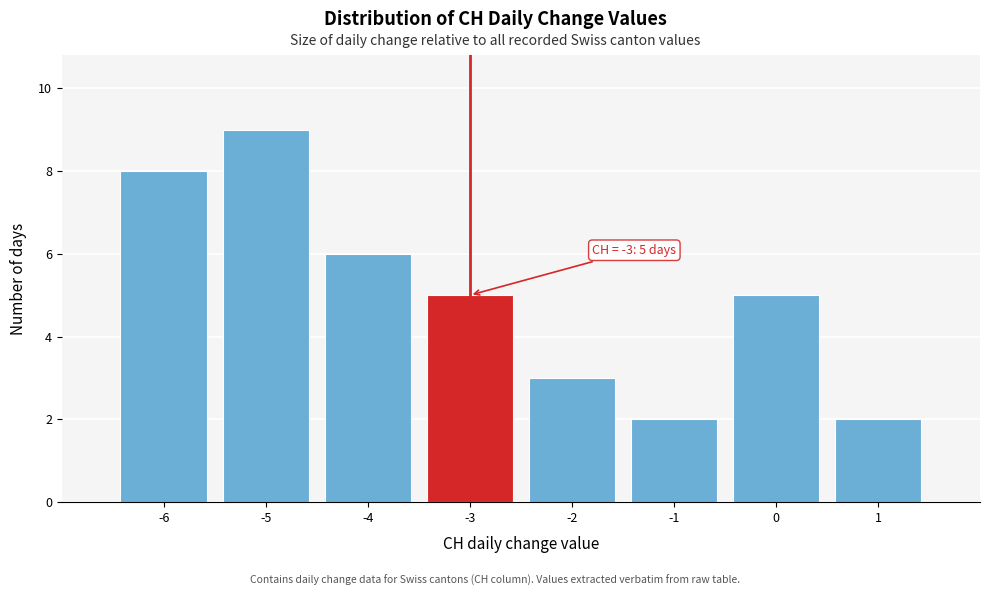

Over which range of the x-axis is the bar tallest?

-5.5 to -4.5